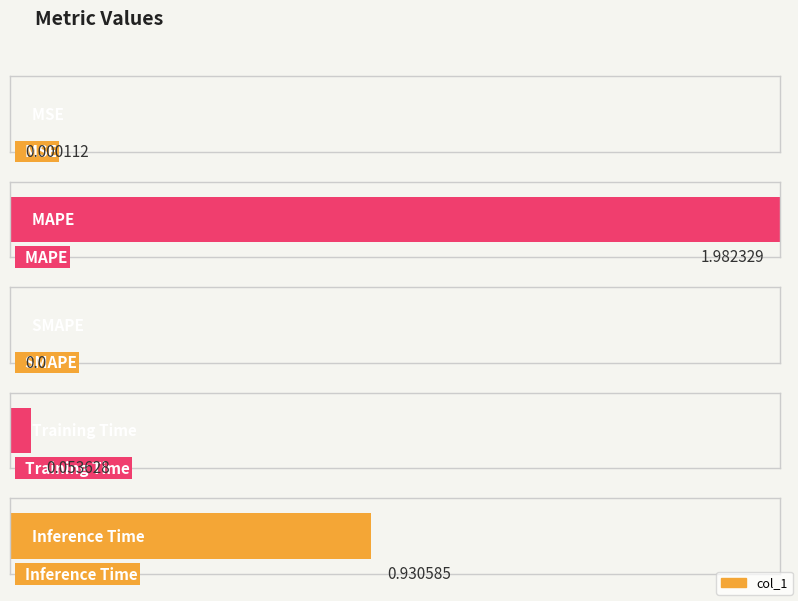

Between MAPE and MSE, which is larger?

MAPE